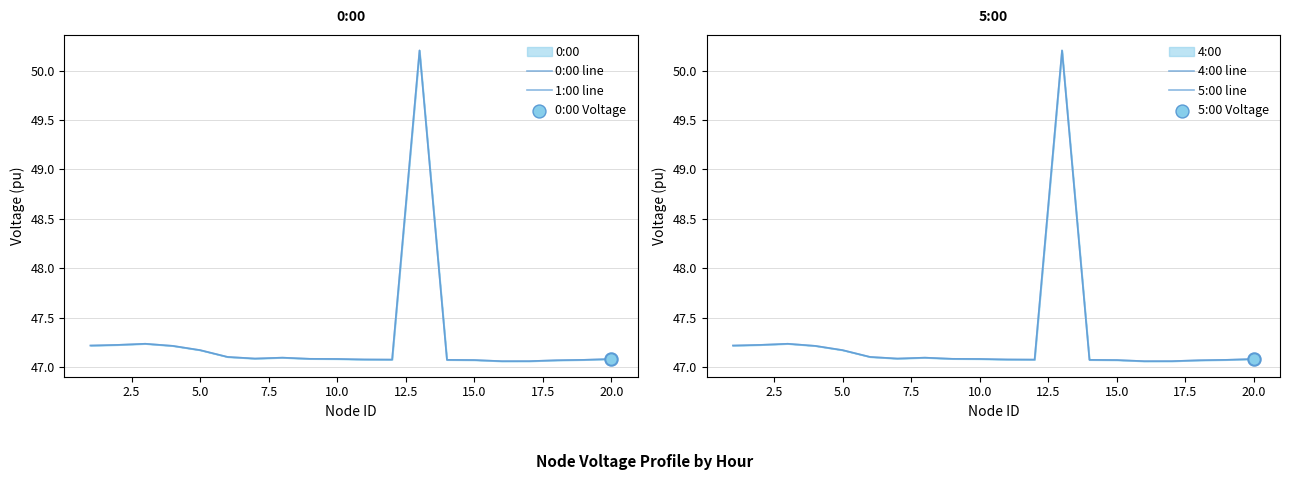

What is the total value across all series at 20.0?

188.3